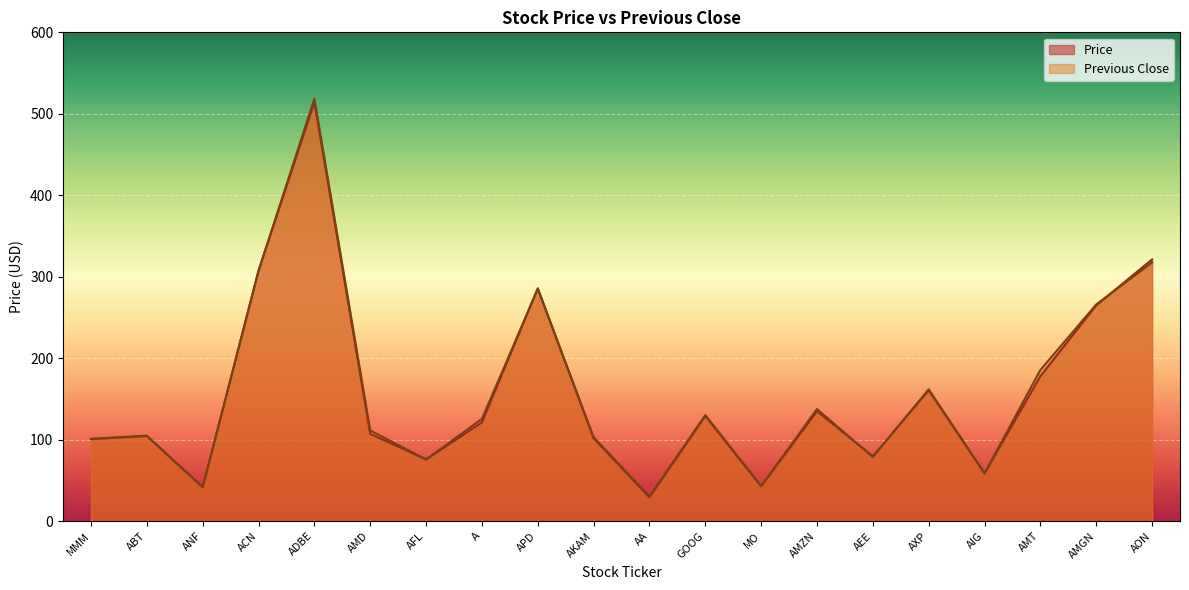

True or false: Price and Previous Close cross at least once.

True